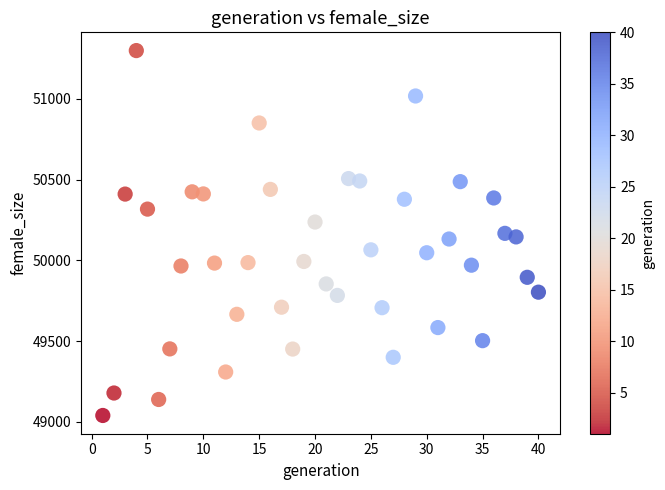

What is the range of X values (max minus min)?

39